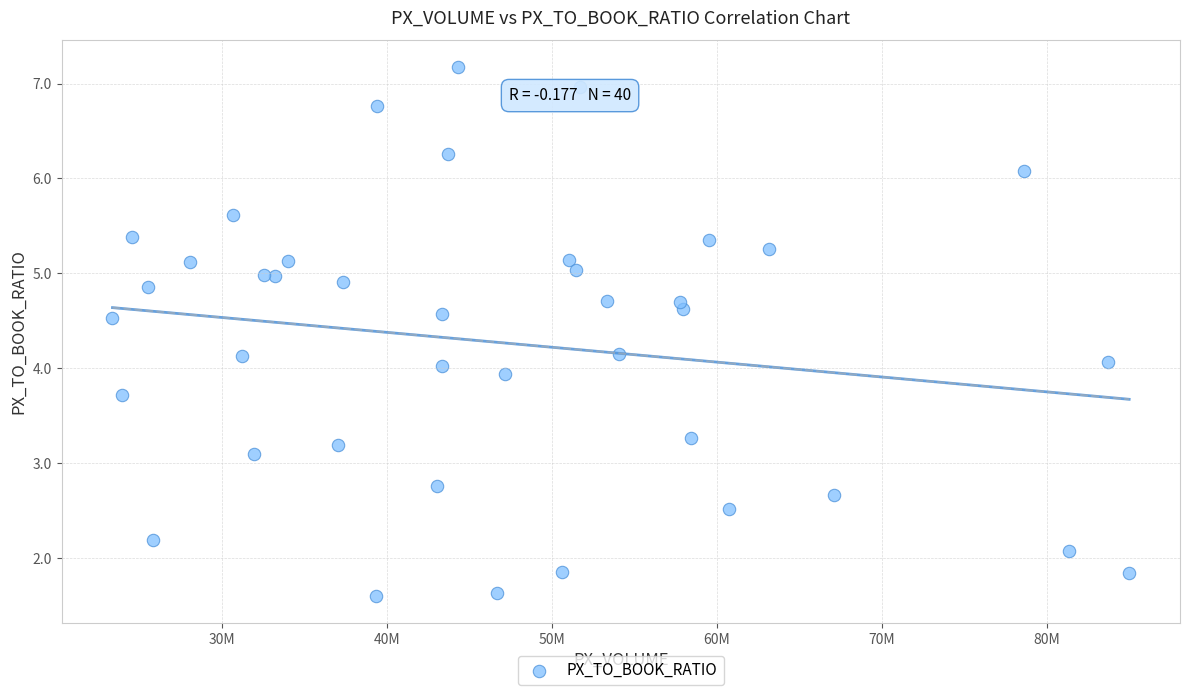

What is the range of X values (max minus min)?

61650954.0